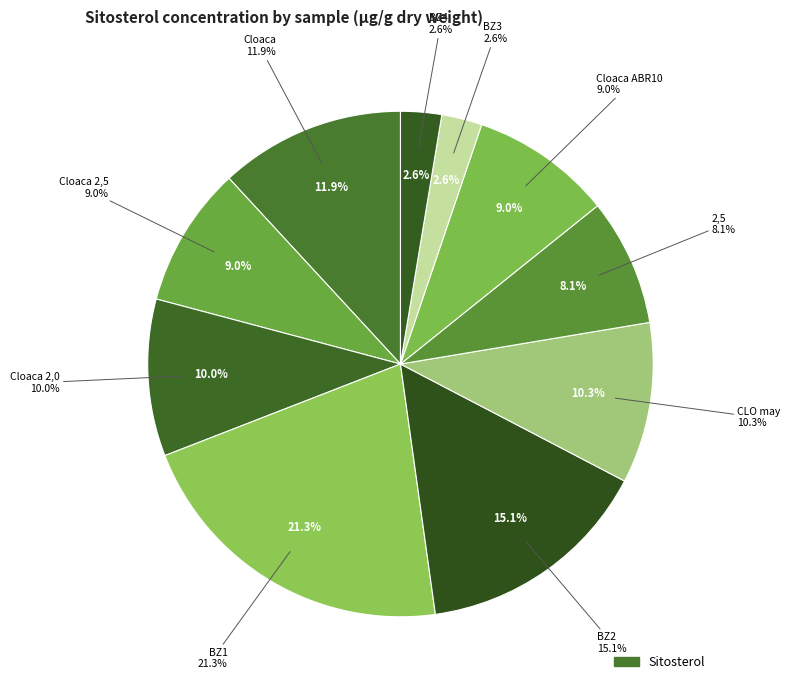

Which category has the smallest portion of the pie?

BZ3